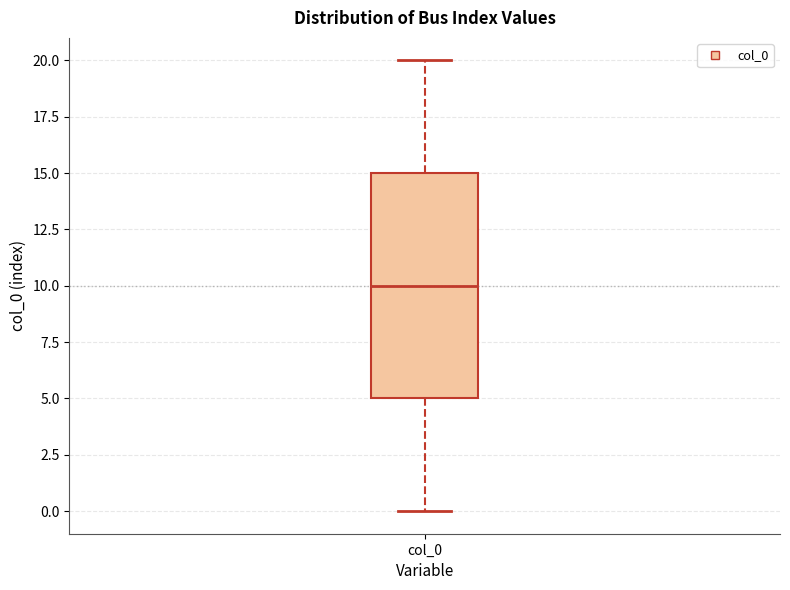

Transcribe this box plot: give where the median line is, the range the box spans, and where the two whiskers end, as read against the y-axis. The values are not printed on the chart, so give them approximately, as read against the axis.

median 10, box 5 to 15, whiskers 0 to 20